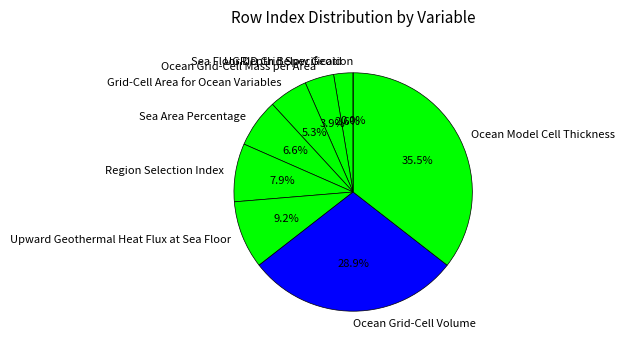

To the nearest percent, what is the combined percentage of Grid-Cell Area for Ocean Variables and Region Selection Index?

13%